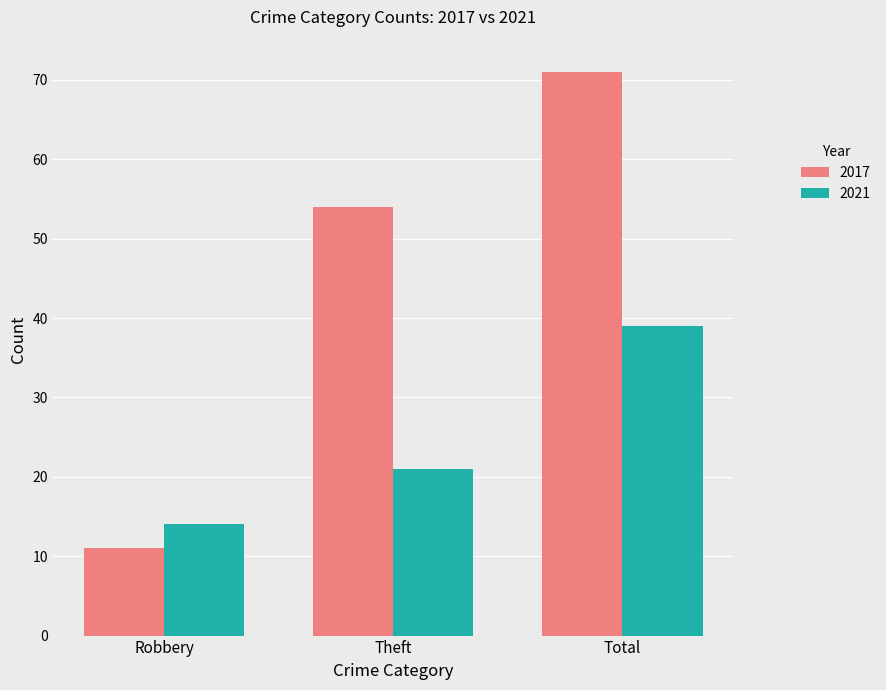

Reading right to left, transcribe all the data shown in this chart.

2017: 71	54	11
2021: 39	21	14